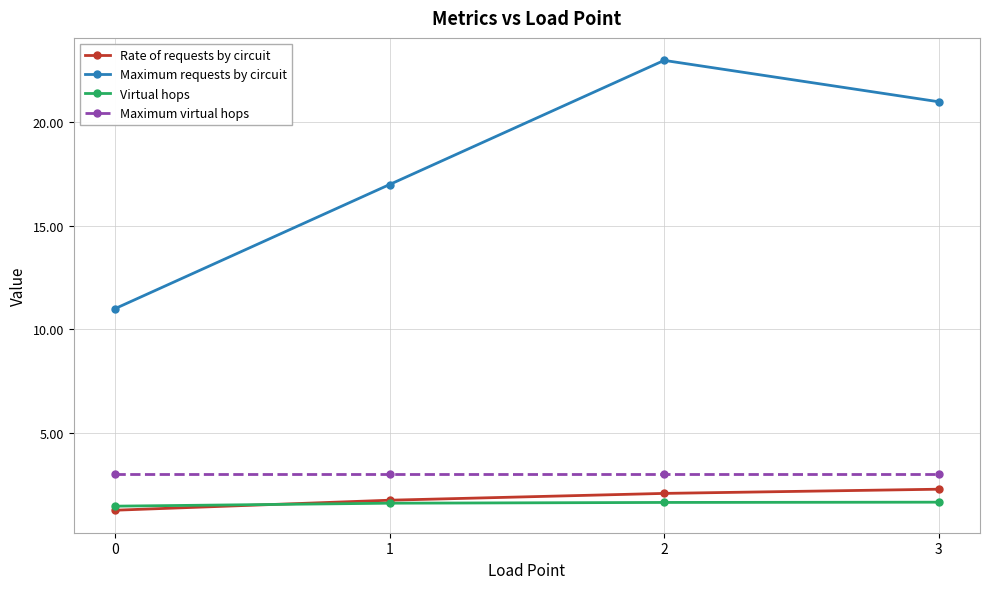

List the labels in order of Maximum requests by circuit value, smallest first.

0, 1, 3, 2